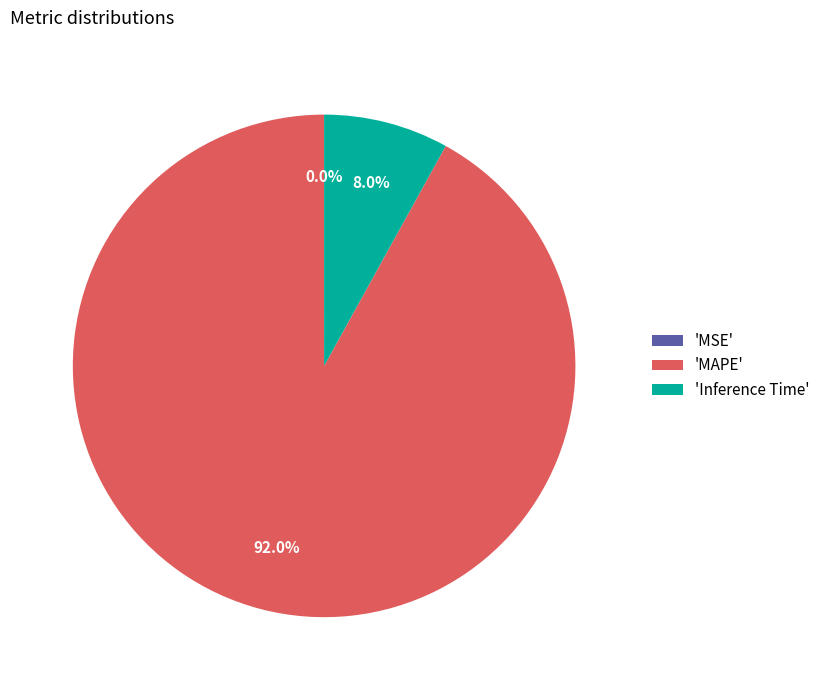

Combined, do 'MAPE' and 'Inference Time' account for over 50%?

Yes